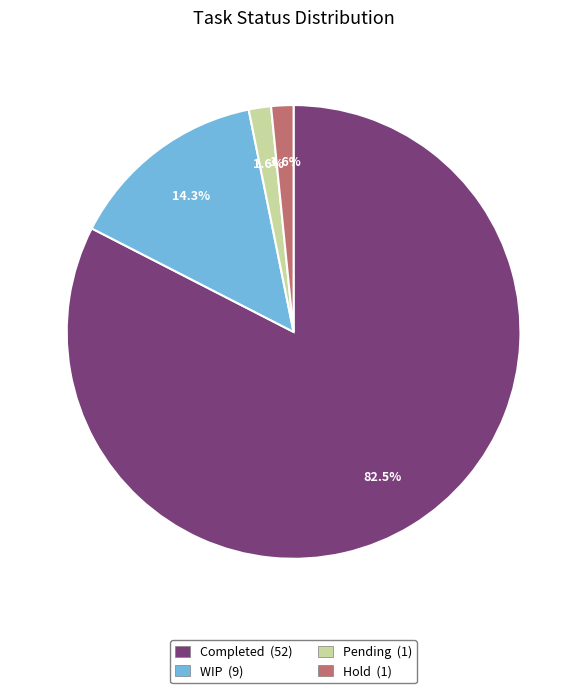

What is the ratio of the value at Hold to the value at WIP?

0.1